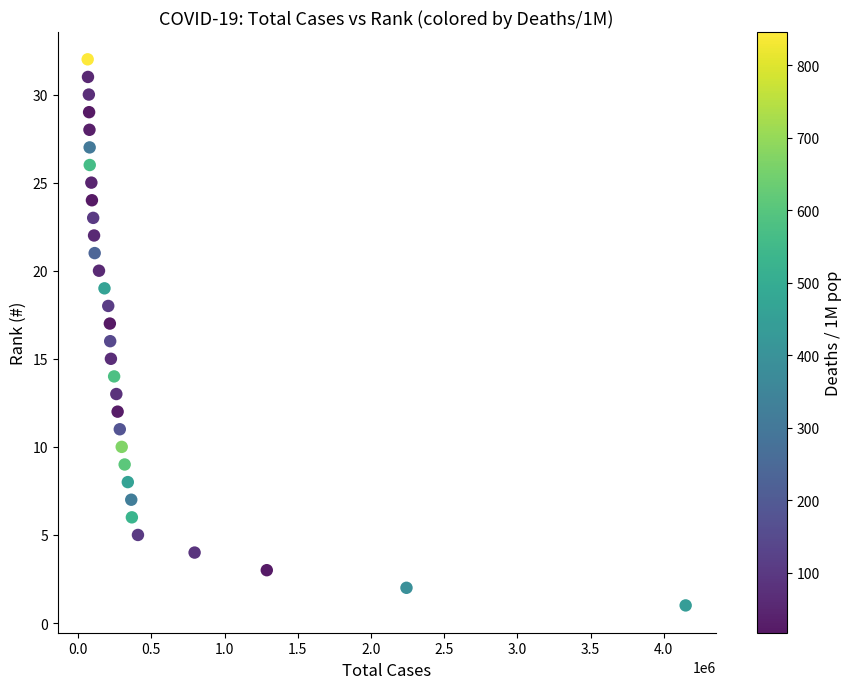

What is the range of Y values (max minus min)?

31